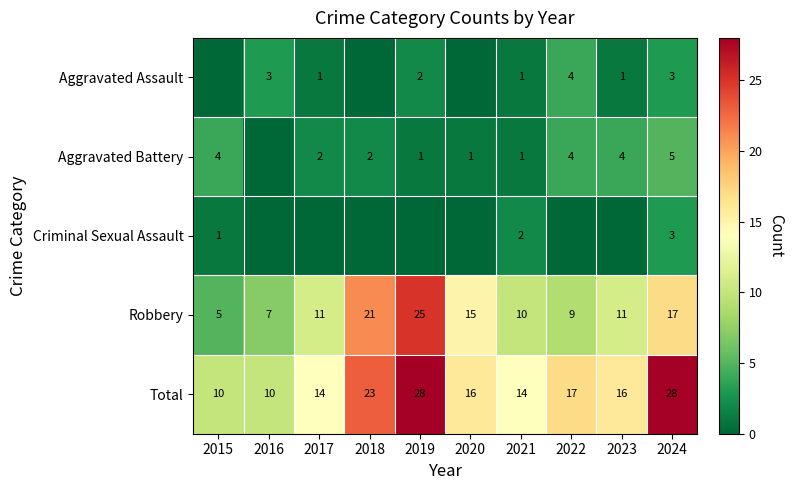

True or false: Robbery has a value of 11 at 2017.

True